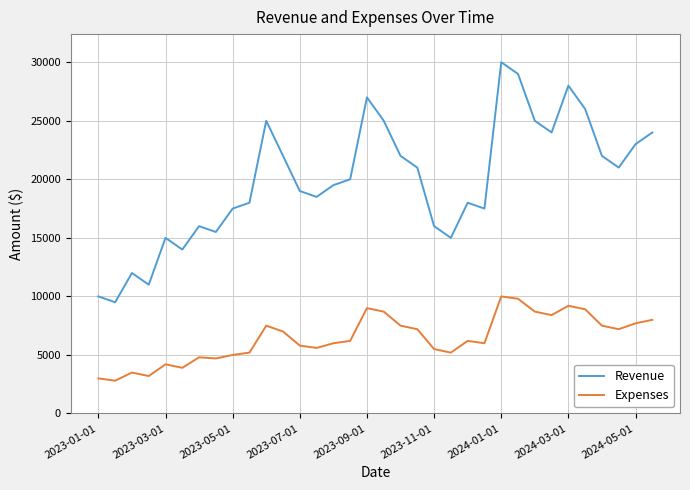

At how many categories does at least one series exceed 24428?

8